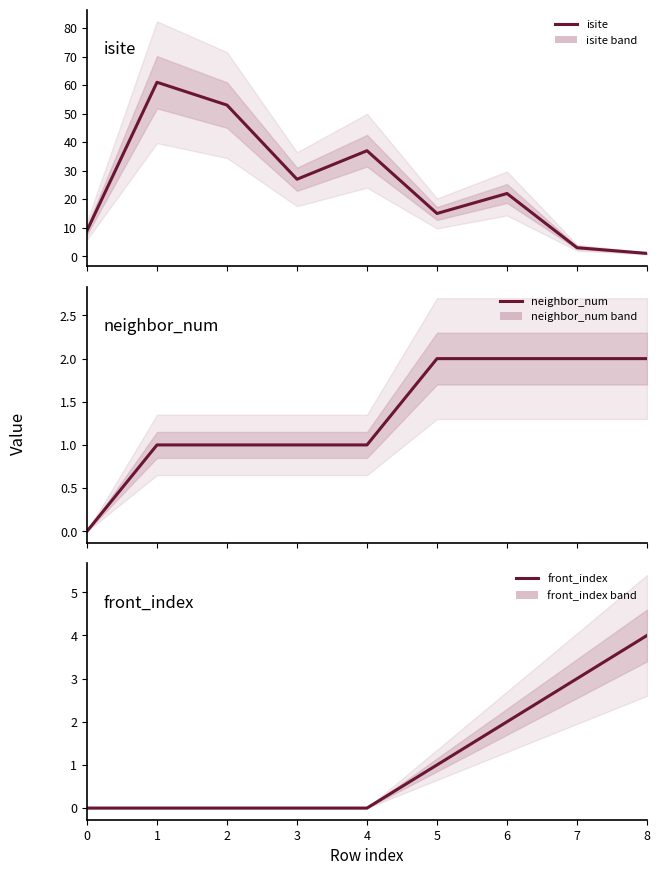

True or false: isite and front_index cross at least once.

False